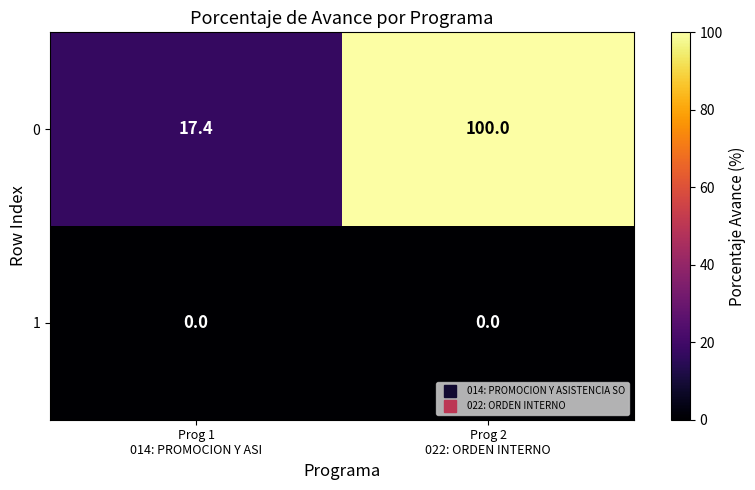

What is the total value across all series at Prog 1
014: PROMOCION Y ASI?

17.4